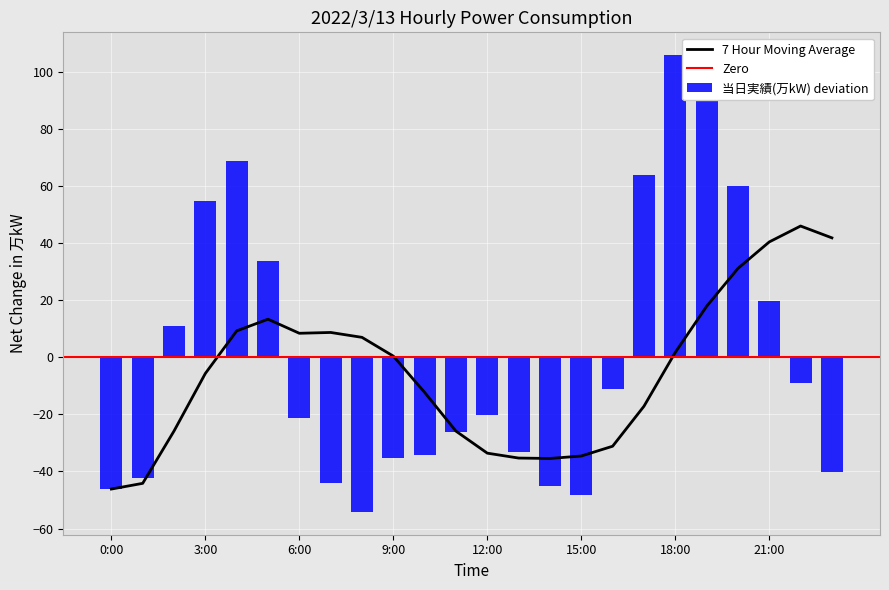

How many values exceed -20?

11